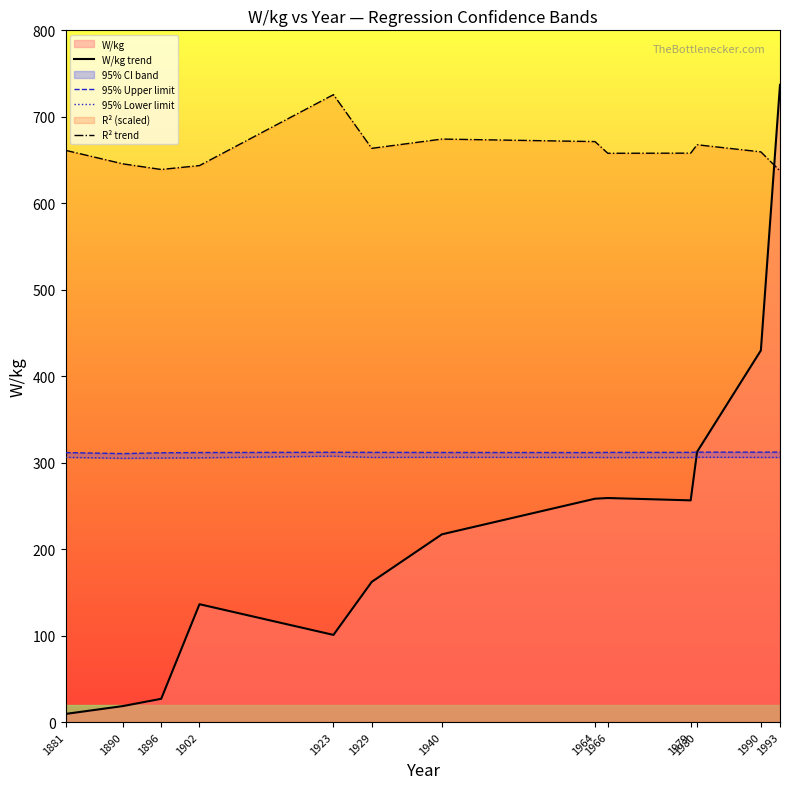

Which series has the widest spread of values?

W/kg trend